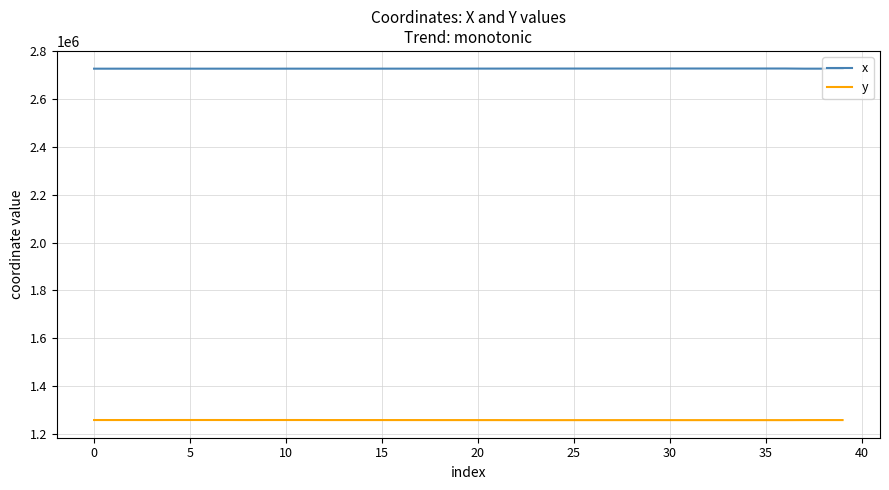

What is the average value of the y series?

1258111.1